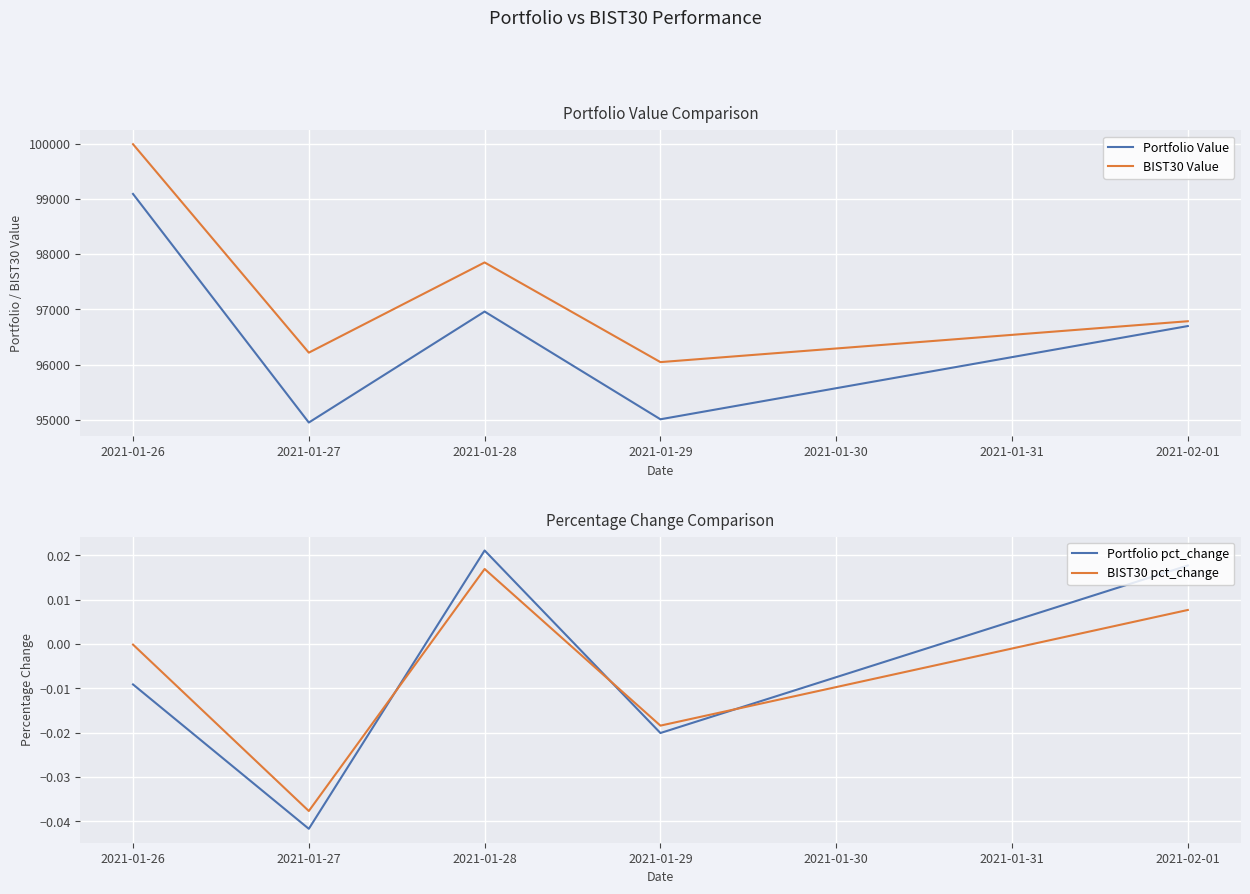

The value of BIST30 Value at 2021-01-26 is 99987.8. True or false?

True